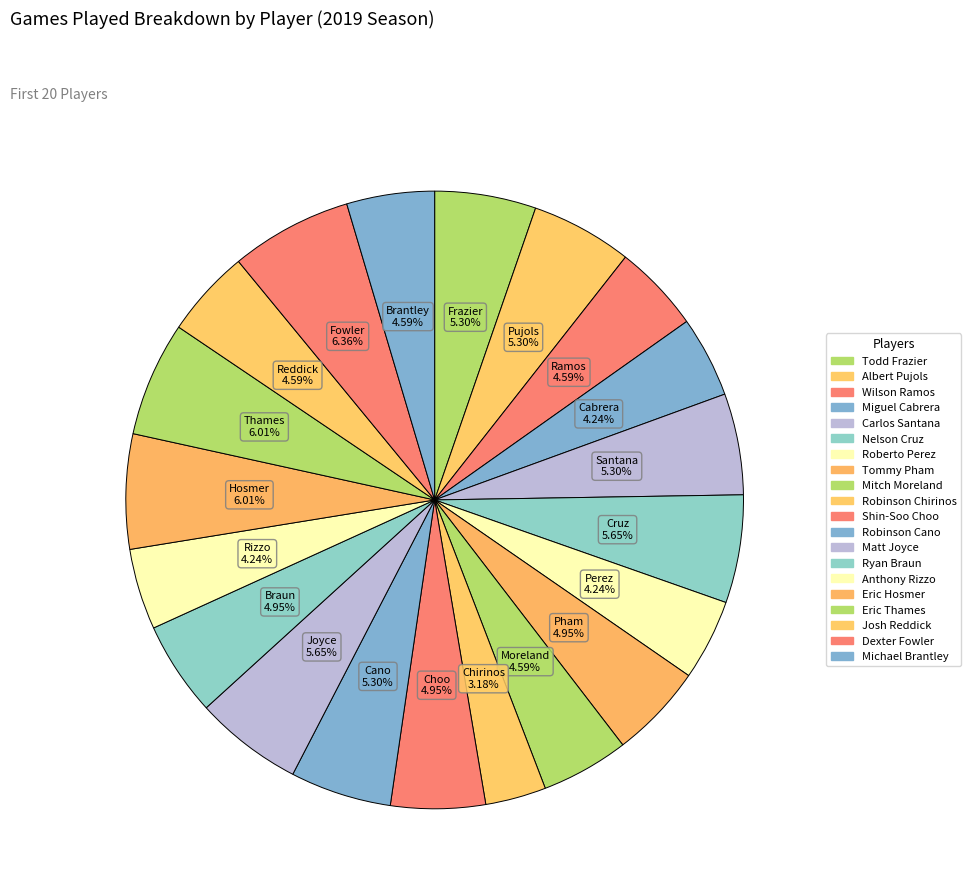

What is the total percentage of Carlos Santana and Todd Frazier?

10.6%